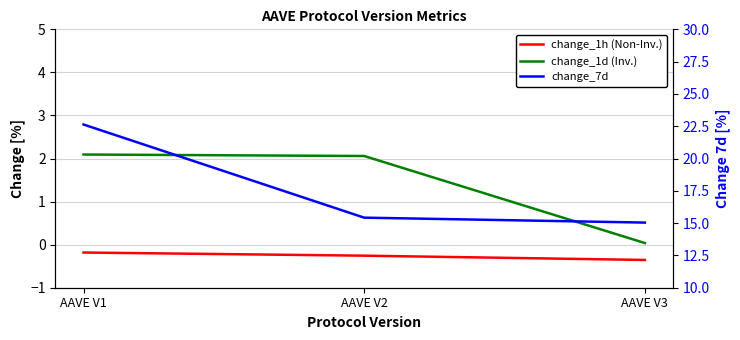

The value of change_1d (Inv.) at AAVE V2 is 2.1. True or false?

True